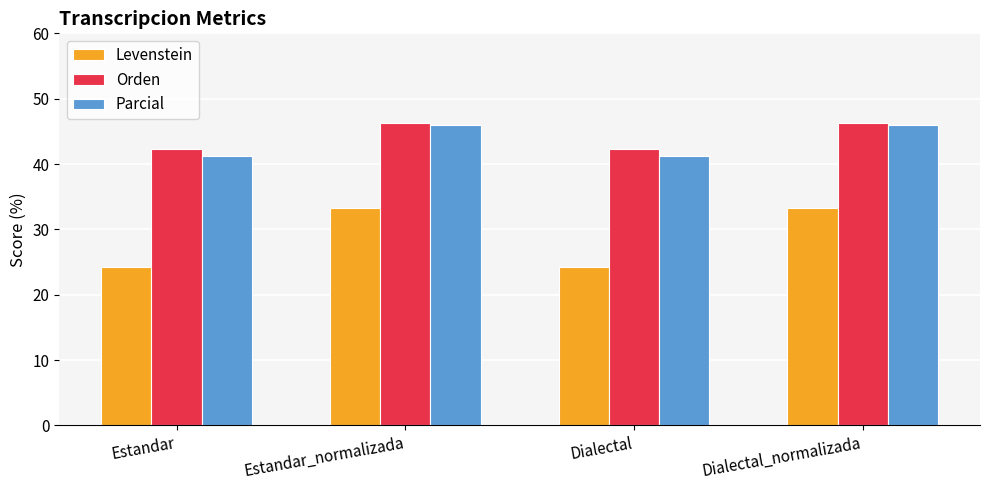

Is it true that Levenstein equals 32.4 at Dialectal?

False